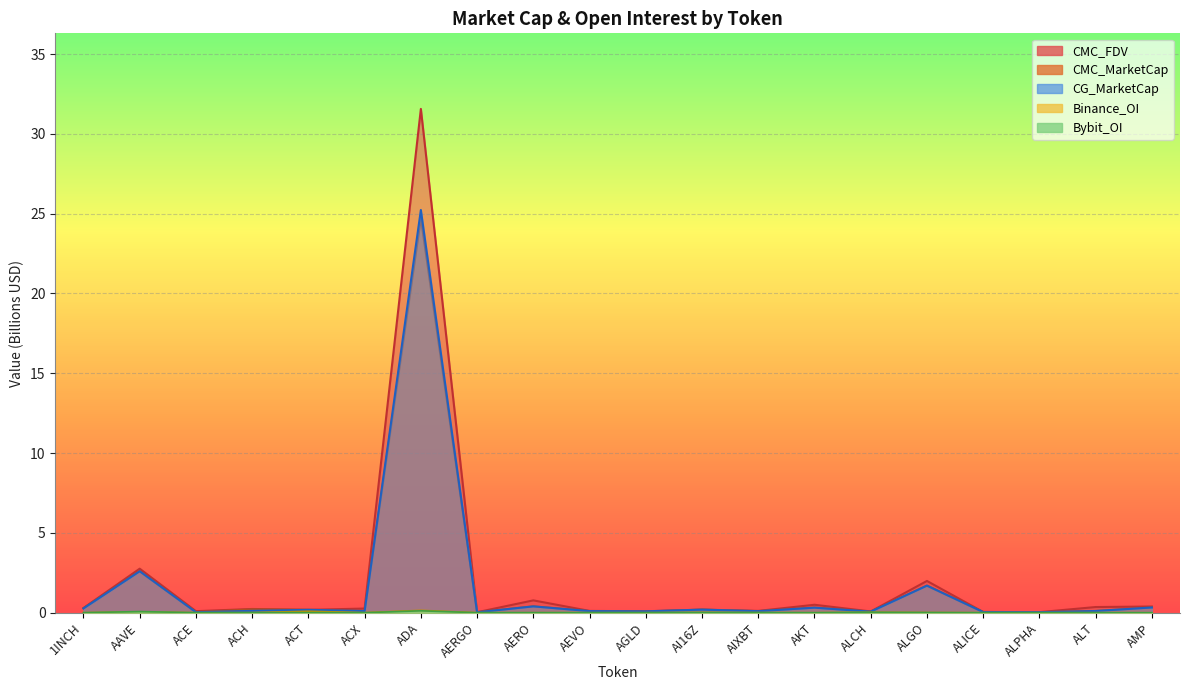

What is the approximate value of Binance_OI at ADA?

0.1